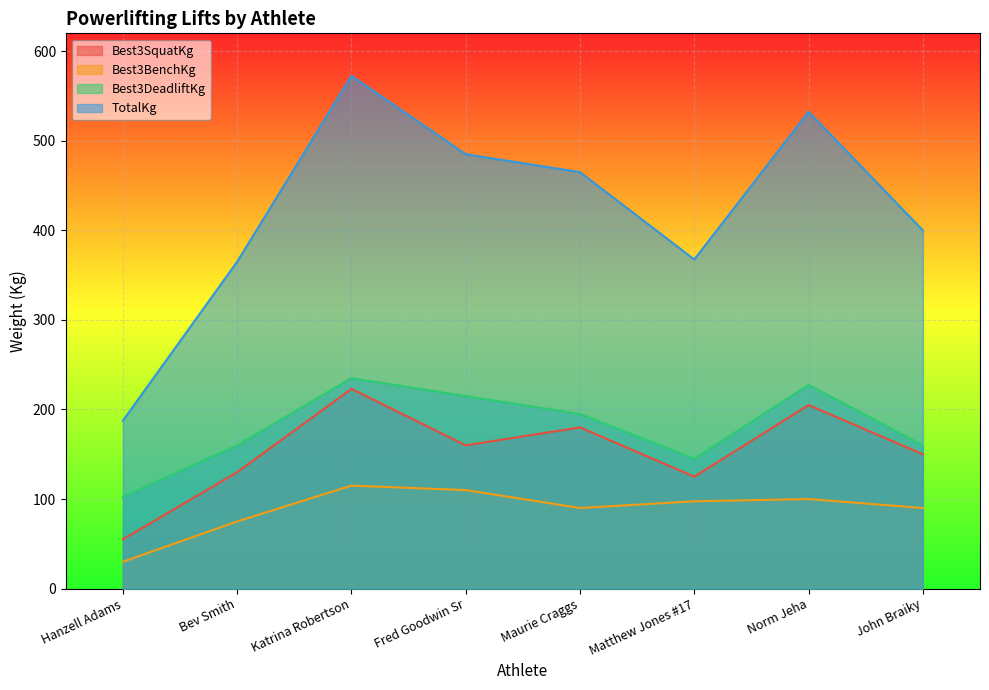

Which series has the largest total across all categories?

TotalKg